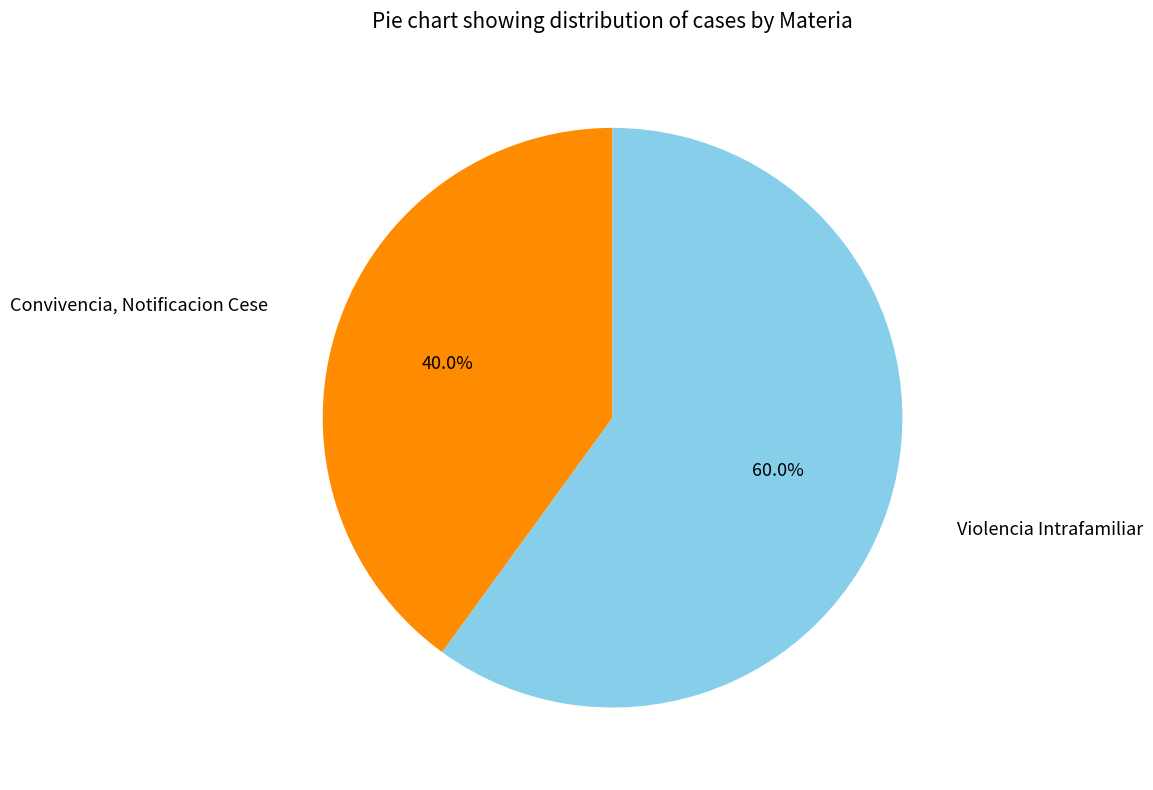

Is there any slice that represents more than half of the pie?

Yes